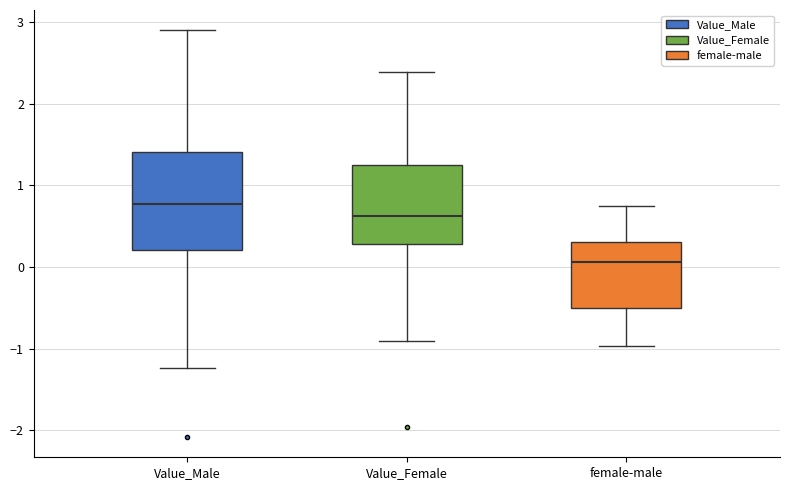

Reading left to right, read every box against the y-axis: the position of its median line, the range the box covers, and the ends of its whiskers. The values are not printed on the chart, so give them approximately, as read against the axis.

Value_Male: median 0.8, box 0.2 to 1.4, whiskers -1.2 to 2.9
Value_Female: median 0.6, box 0.3 to 1.3, whiskers -0.9 to 2.4
female-male: median 0.1, box -0.5 to 0.3, whiskers -1.0 to 0.7